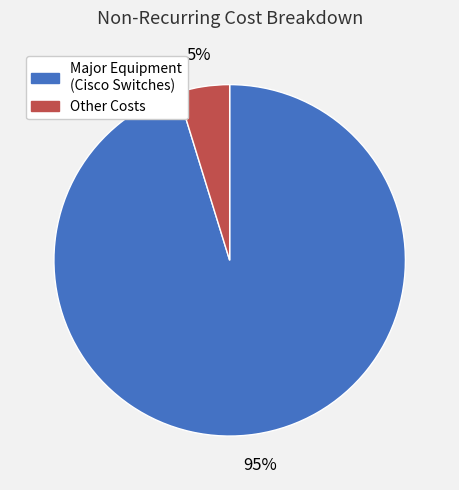

How many segments does this pie chart have?

2